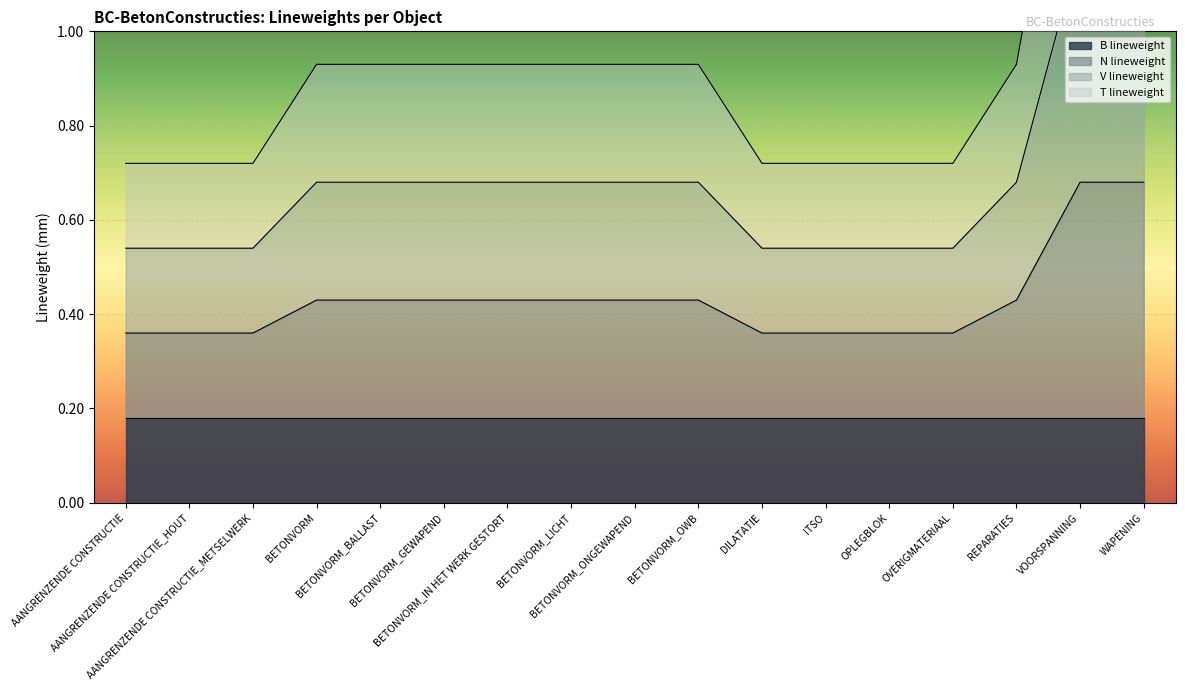

At which category is the sum across all series the highest?

WAPENING